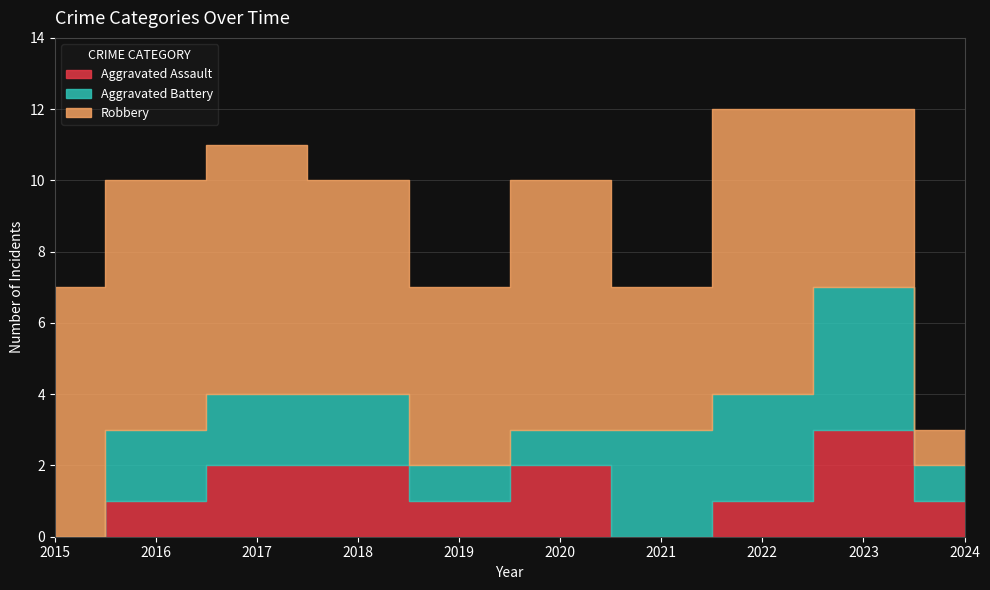

Rank the series at 2018 from highest to lowest value.

Robbery, Aggravated Assault, Aggravated Battery